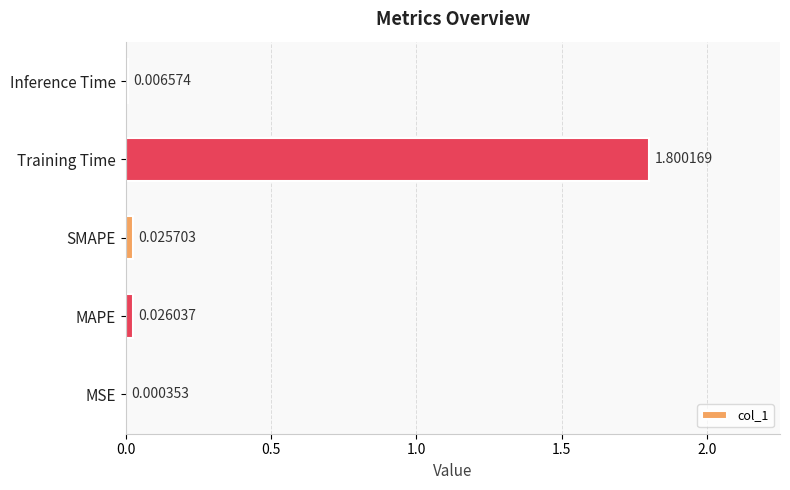

What is the change in value from MSE to Training Time?

+1.8